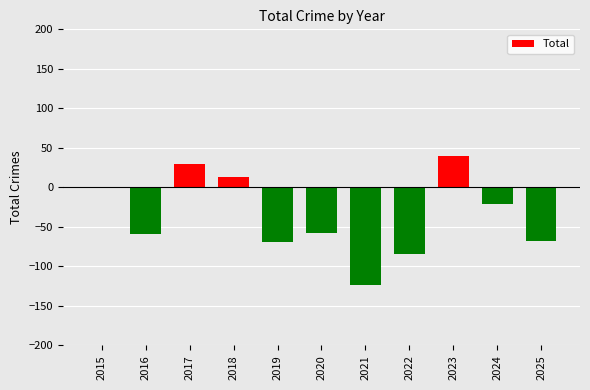

What is the approximate value at 2020?

-58